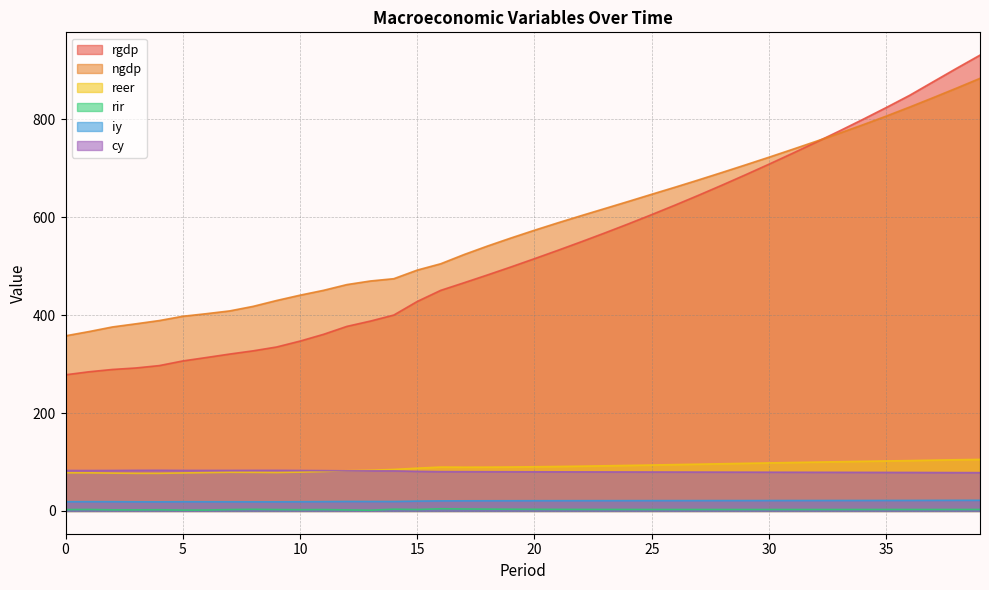

True or false: rir has a value of 5.8 at 20.

False